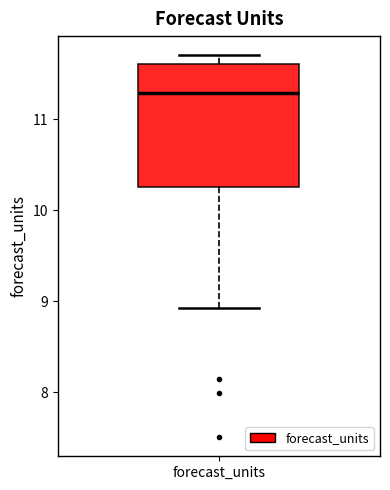

Where does the lower whisker of the box for forecast_units end on the y-axis? The values are not printed on the chart, so give them approximately, as read against the axis.

8.9